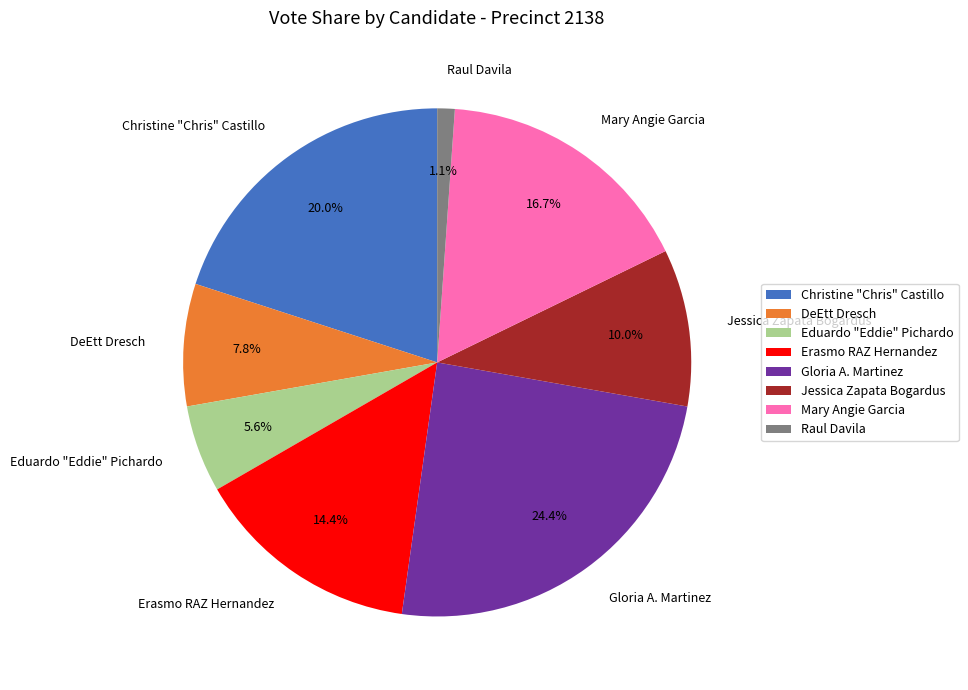

To the nearest percent, what is the difference between the largest and smallest slice percentages?

23%